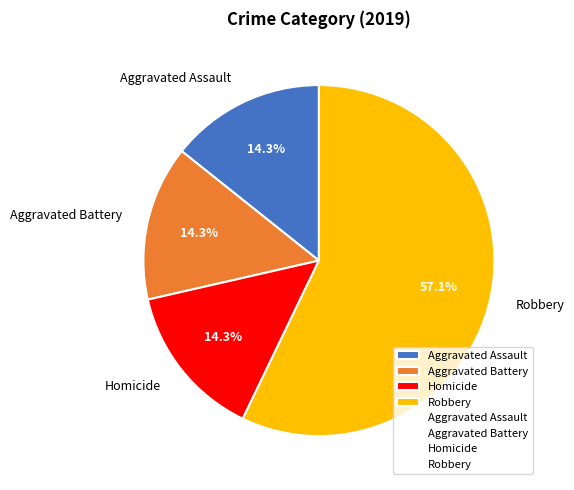

How much of the chart is everything except Robbery?

42.9%